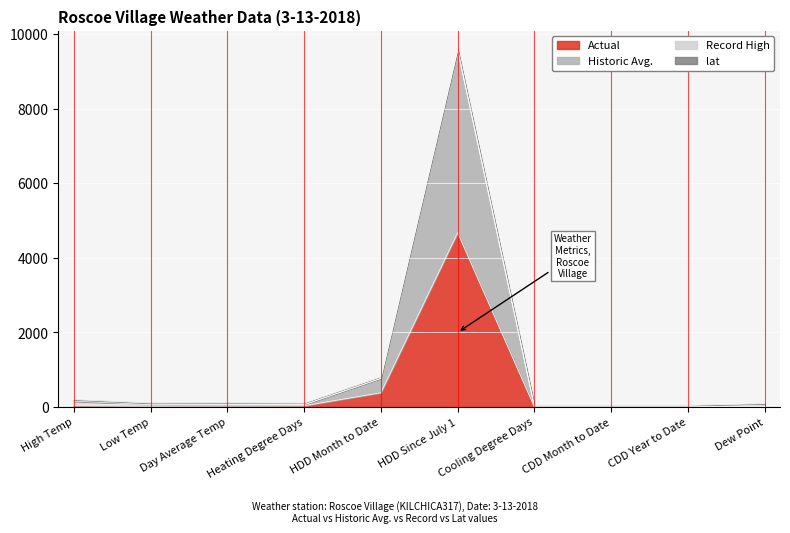

In Actual, how many points are lower than both neighbors (excluding endpoints)?

1